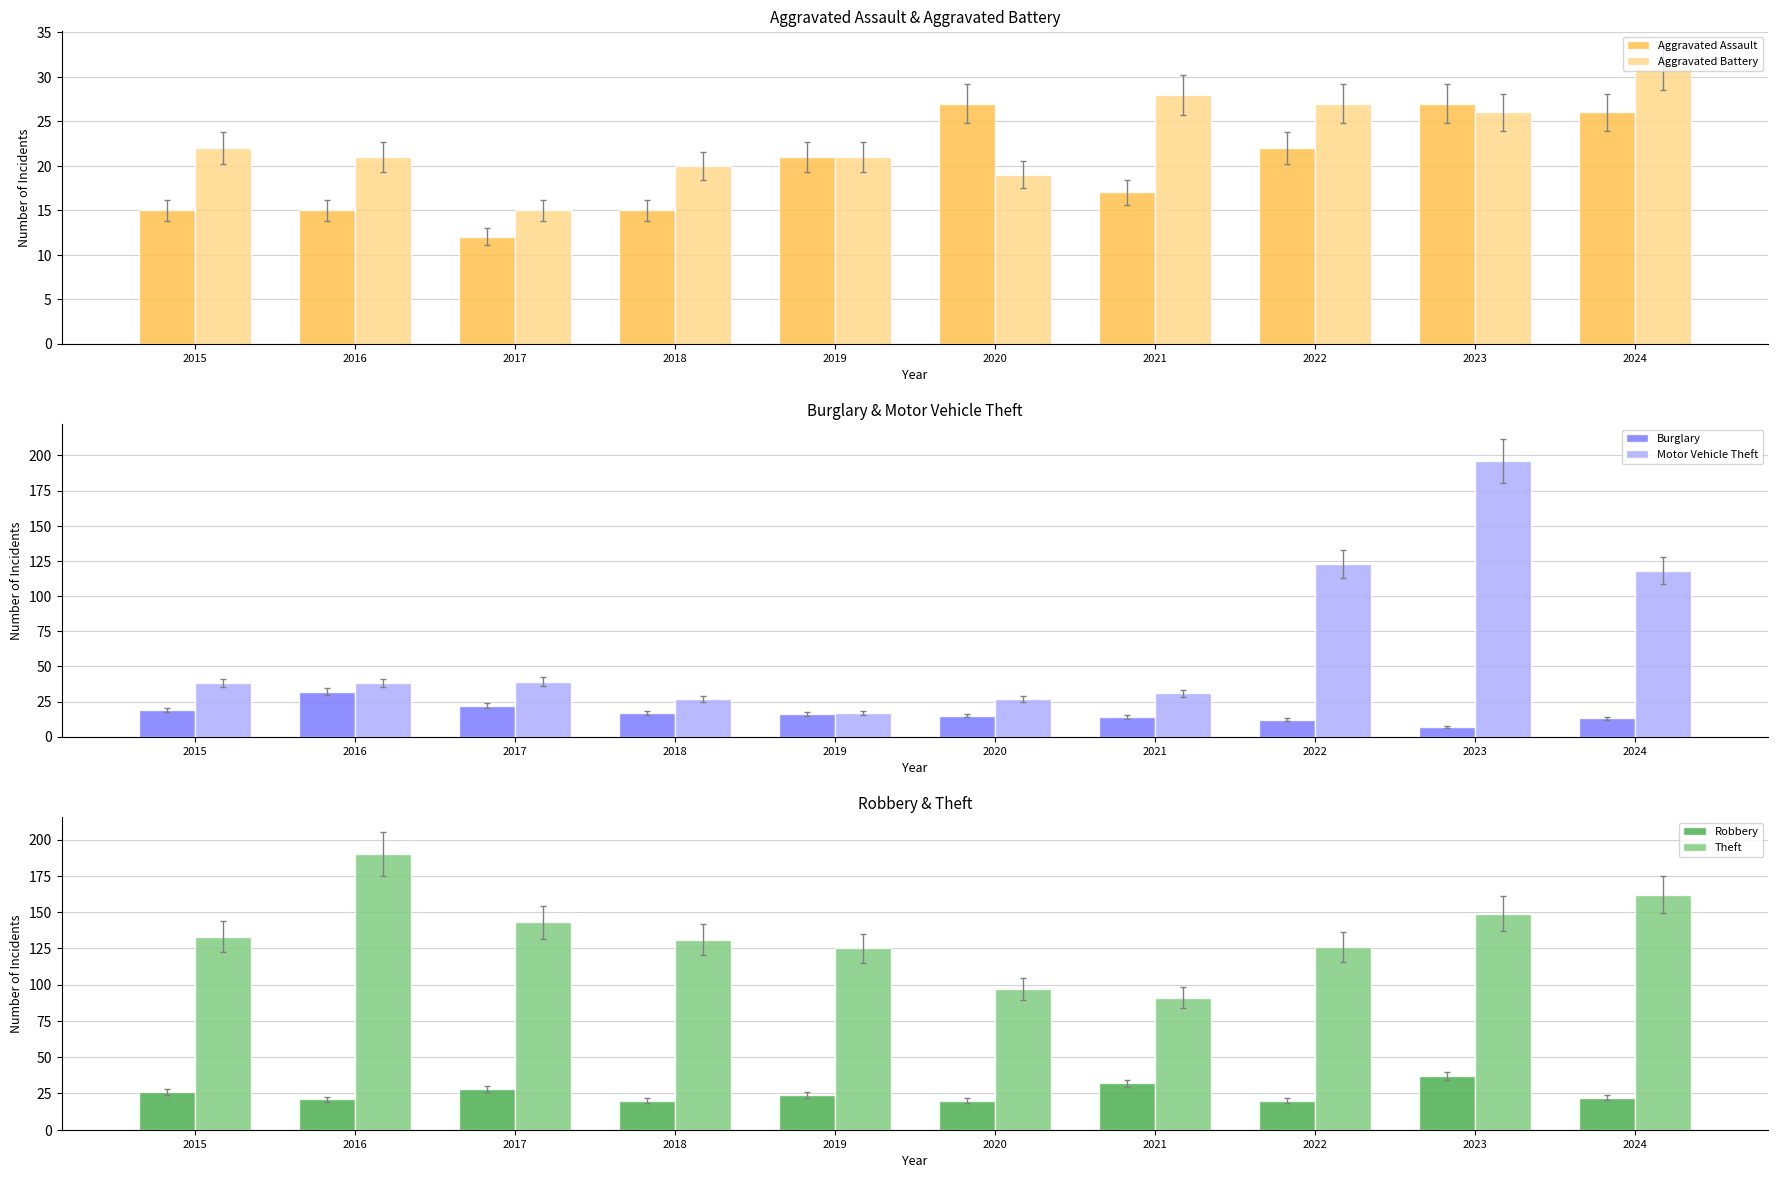

Count the number of categories in the chart.

10